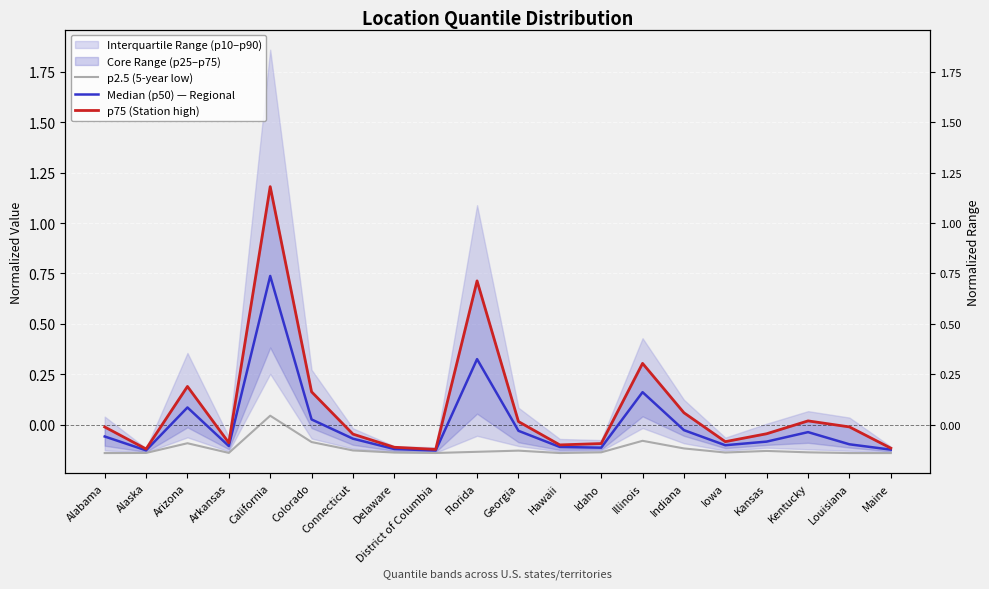

Which label corresponds to the smallest value in the chart?

Alabama